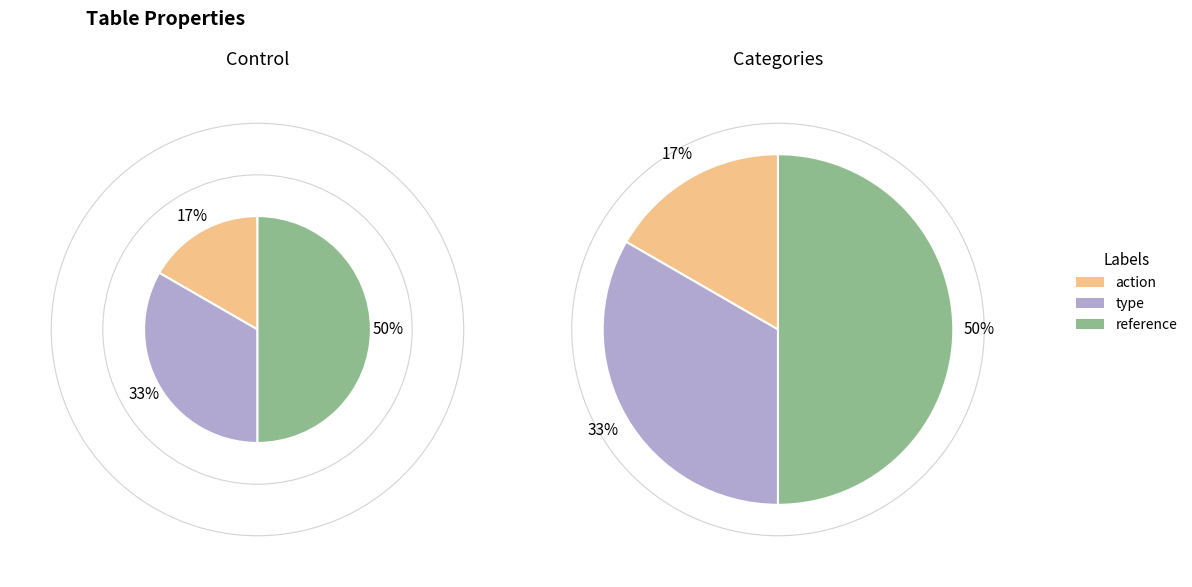

What is the total percentage of reference and action?

66.7%